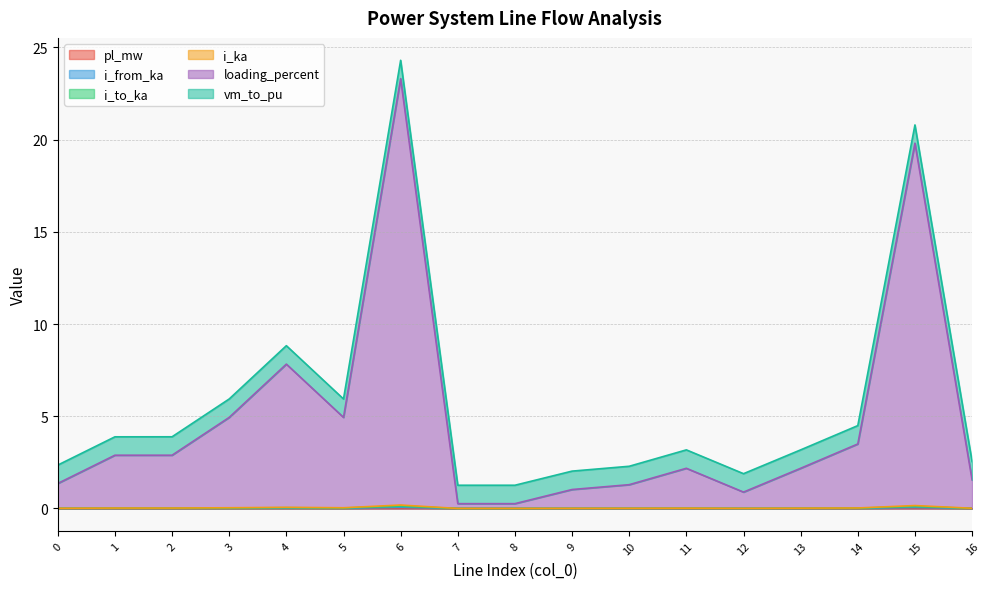

Does the chart have visible grid lines?

Yes